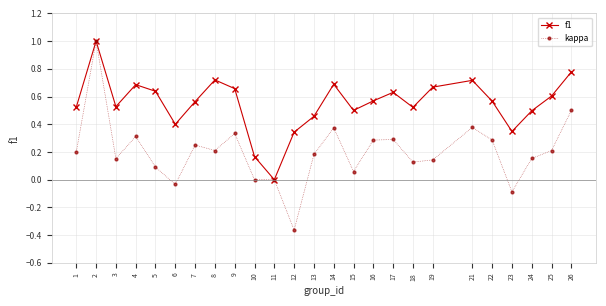

Which series changed the most between 1 and 26?

kappa